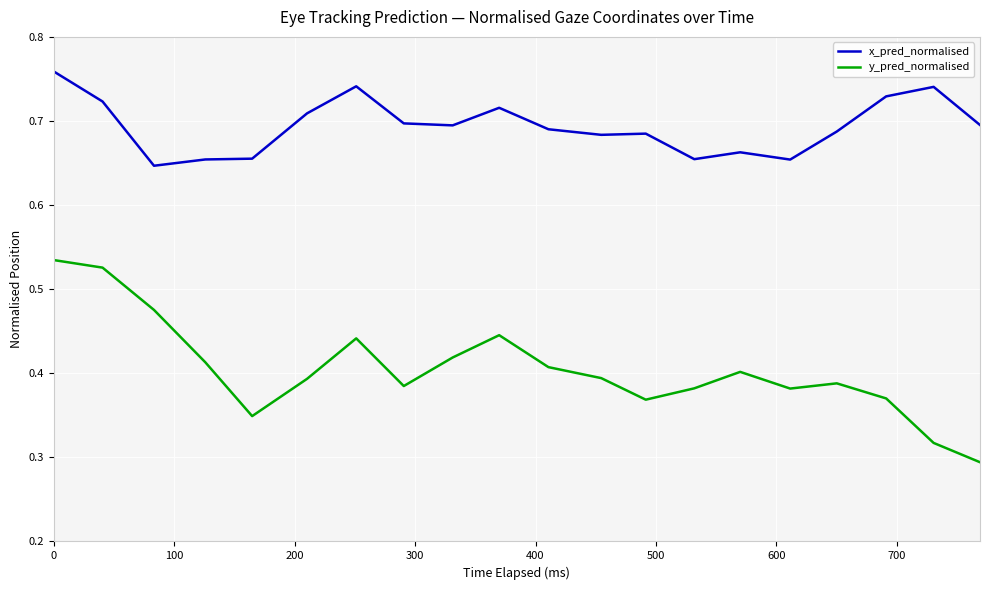

Which series has the widest spread of values?

y_pred_normalised